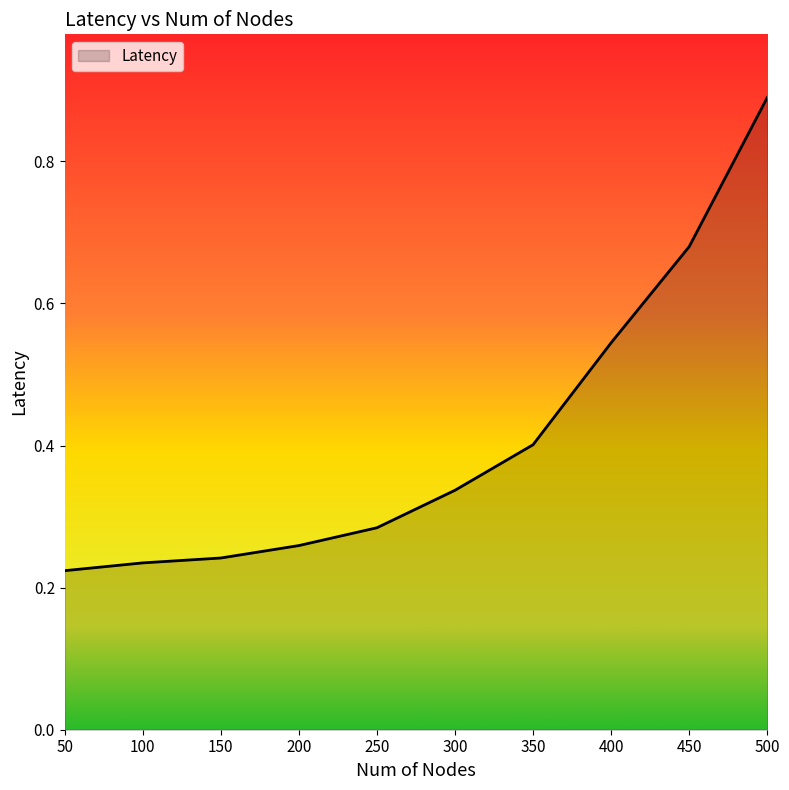

Which has a higher value, 100 or 450?

450